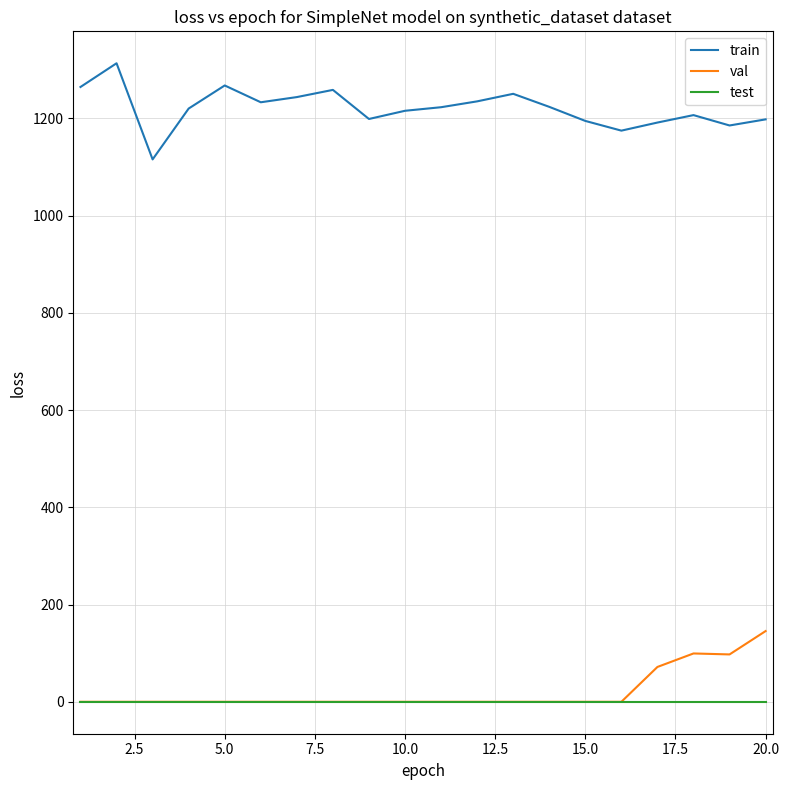

Which series has the largest total across all categories?

train